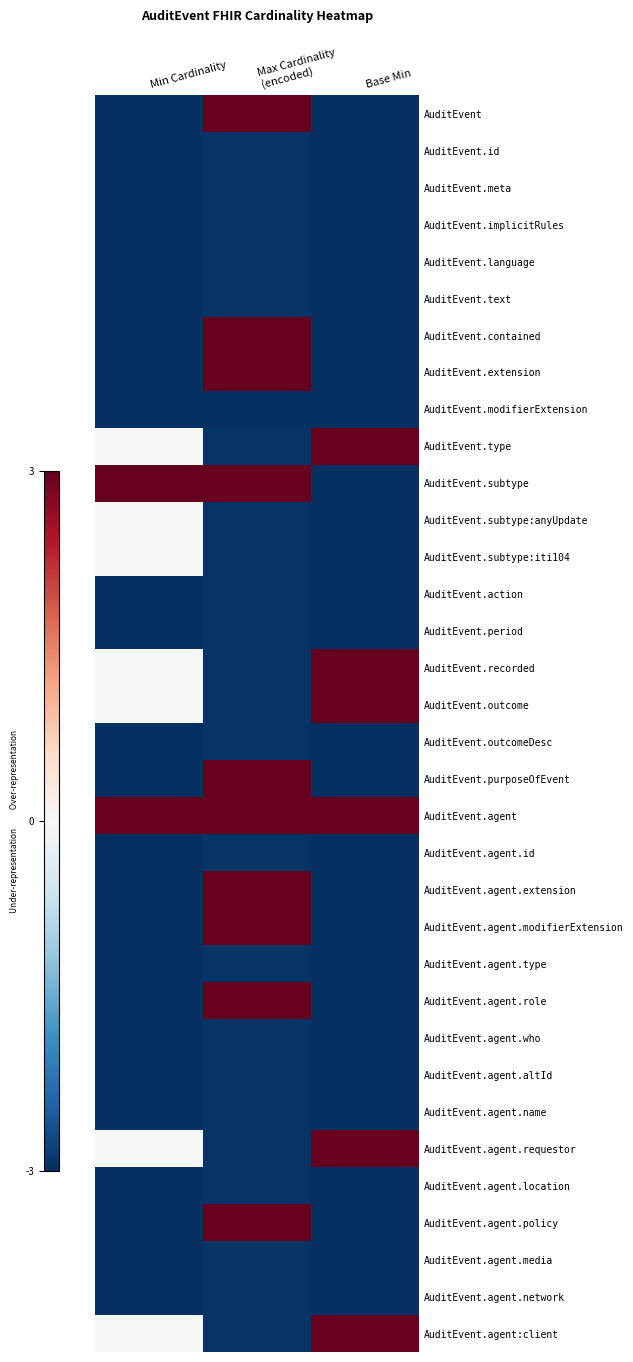

Reading left to right, what are all the values shown in this chart?

AuditEvent: Min Cardinality=-3.0	Max Cardinality
(encoded)=3.0	Base Min=-3.0
AuditEvent.id: Min Cardinality=-3.0	Max Cardinality
(encoded)=-2.9	Base Min=-3.0
AuditEvent.meta: Min Cardinality=-3.0	Max Cardinality
(encoded)=-2.9	Base Min=-3.0
AuditEvent.implicitRules: Min Cardinality=-3.0	Max Cardinality
(encoded)=-2.9	Base Min=-3.0
AuditEvent.language: Min Cardinality=-3.0	Max Cardinality
(encoded)=-2.9	Base Min=-3.0
AuditEvent.text: Min Cardinality=-3.0	Max Cardinality
(encoded)=-2.9	Base Min=-3.0
AuditEvent.contained: Min Cardinality=-3.0	Max Cardinality
(encoded)=3.0	Base Min=-3.0
AuditEvent.extension: Min Cardinality=-3.0	Max Cardinality
(encoded)=3.0	Base Min=-3.0
AuditEvent.modifierExtension: Min Cardinality=-3.0	Max Cardinality
(encoded)=-3.0	Base Min=-3.0
AuditEvent.type: Min Cardinality=0.0	Max Cardinality
(encoded)=-2.9	Base Min=3.0
AuditEvent.subtype: Min Cardinality=3.0	Max Cardinality
(encoded)=3.0	Base Min=-3.0
AuditEvent.subtype:anyUpdate: Min Cardinality=0.0	Max Cardinality
(encoded)=-2.9	Base Min=-3.0
AuditEvent.subtype:iti104: Min Cardinality=0.0	Max Cardinality
(encoded)=-2.9	Base Min=-3.0
AuditEvent.action: Min Cardinality=-3.0	Max Cardinality
(encoded)=-2.9	Base Min=-3.0
AuditEvent.period: Min Cardinality=-3.0	Max Cardinality
(encoded)=-2.9	Base Min=-3.0
AuditEvent.recorded: Min Cardinality=0.0	Max Cardinality
(encoded)=-2.9	Base Min=3.0
AuditEvent.outcome: Min Cardinality=0.0	Max Cardinality
(encoded)=-2.9	Base Min=3.0
AuditEvent.outcomeDesc: Min Cardinality=-3.0	Max Cardinality
(encoded)=-2.9	Base Min=-3.0
AuditEvent.purposeOfEvent: Min Cardinality=-3.0	Max Cardinality
(encoded)=3.0	Base Min=-3.0
AuditEvent.agent: Min Cardinality=3.0	Max Cardinality
(encoded)=3.0	Base Min=3.0
AuditEvent.agent.id: Min Cardinality=-3.0	Max Cardinality
(encoded)=-2.9	Base Min=-3.0
AuditEvent.agent.extension: Min Cardinality=-3.0	Max Cardinality
(encoded)=3.0	Base Min=-3.0
AuditEvent.agent.modifierExtension: Min Cardinality=-3.0	Max Cardinality
(encoded)=3.0	Base Min=-3.0
AuditEvent.agent.type: Min Cardinality=-3.0	Max Cardinality
(encoded)=-2.9	Base Min=-3.0
AuditEvent.agent.role: Min Cardinality=-3.0	Max Cardinality
(encoded)=3.0	Base Min=-3.0
AuditEvent.agent.who: Min Cardinality=-3.0	Max Cardinality
(encoded)=-2.9	Base Min=-3.0
AuditEvent.agent.altId: Min Cardinality=-3.0	Max Cardinality
(encoded)=-2.9	Base Min=-3.0
AuditEvent.agent.name: Min Cardinality=-3.0	Max Cardinality
(encoded)=-2.9	Base Min=-3.0
AuditEvent.agent.requestor: Min Cardinality=0.0	Max Cardinality
(encoded)=-2.9	Base Min=3.0
AuditEvent.agent.location: Min Cardinality=-3.0	Max Cardinality
(encoded)=-2.9	Base Min=-3.0
AuditEvent.agent.policy: Min Cardinality=-3.0	Max Cardinality
(encoded)=3.0	Base Min=-3.0
AuditEvent.agent.media: Min Cardinality=-3.0	Max Cardinality
(encoded)=-2.9	Base Min=-3.0
AuditEvent.agent.network: Min Cardinality=-3.0	Max Cardinality
(encoded)=-2.9	Base Min=-3.0
AuditEvent.agent:client: Min Cardinality=0.0	Max Cardinality
(encoded)=-2.9	Base Min=3.0